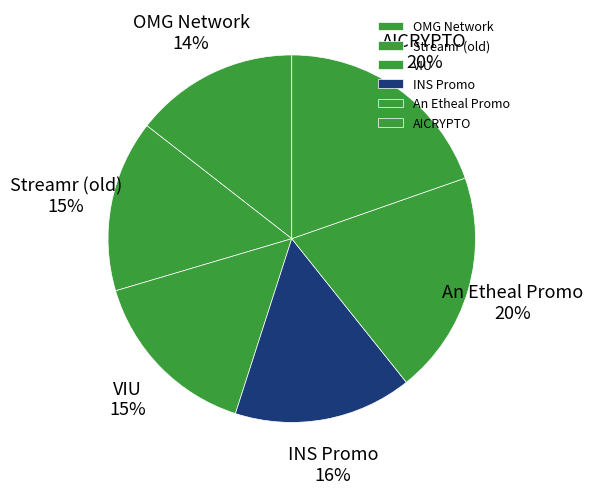

Is the sum of AICRYPTO and An Etheal Promo greater than half?

No